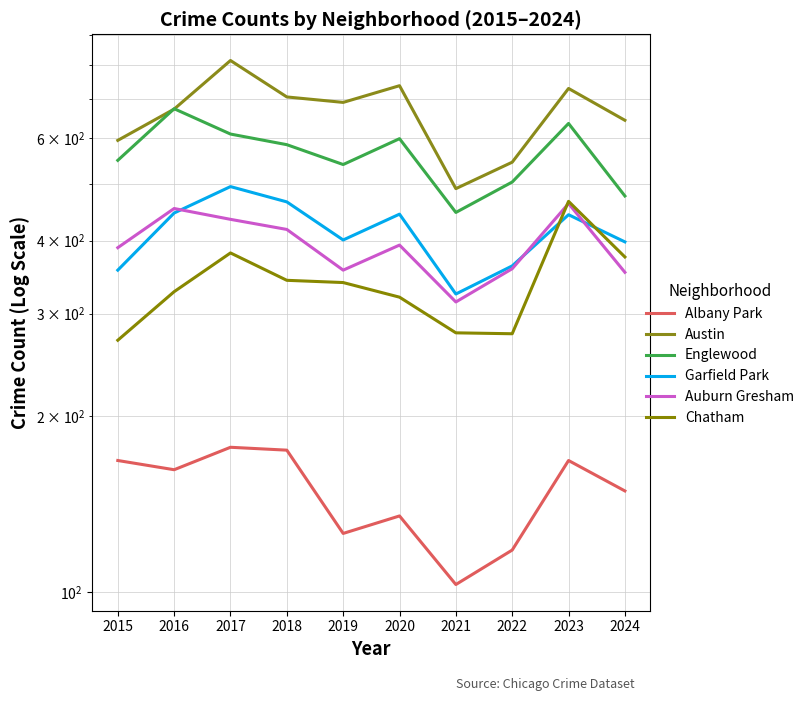

Between 2024 and 2018, which is larger?

2018